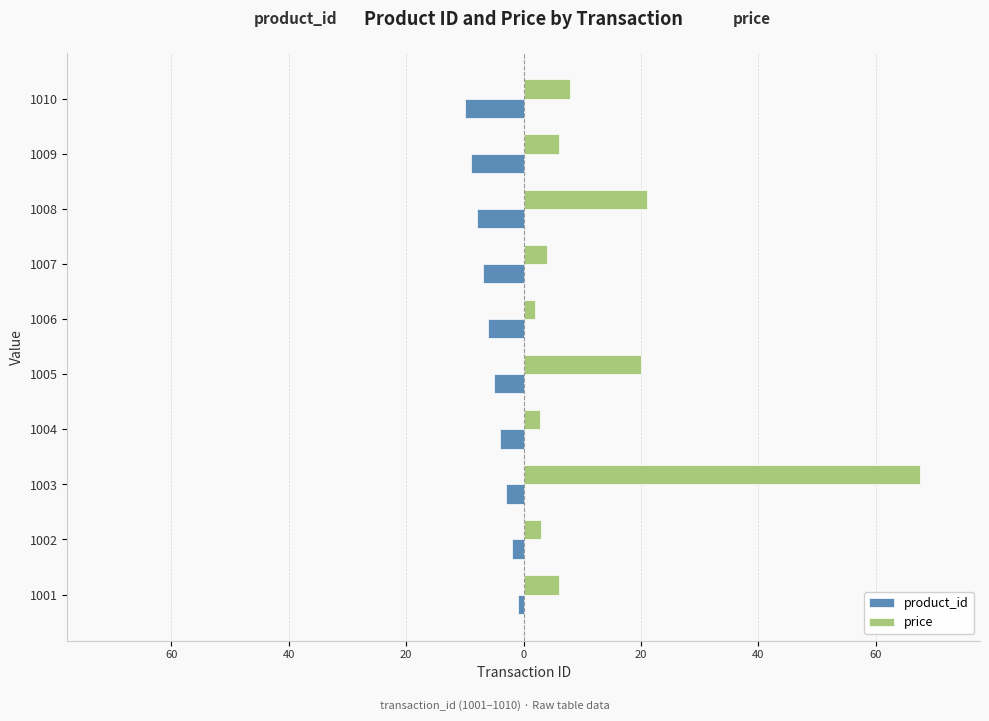

What are all the series names shown in the legend?

product_id, price